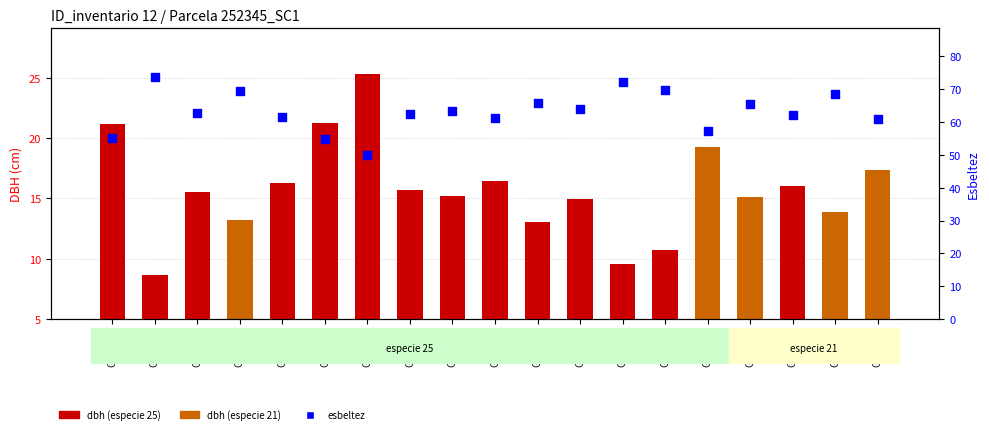

Which series has the largest Y range (max minus min)?

esbeltez